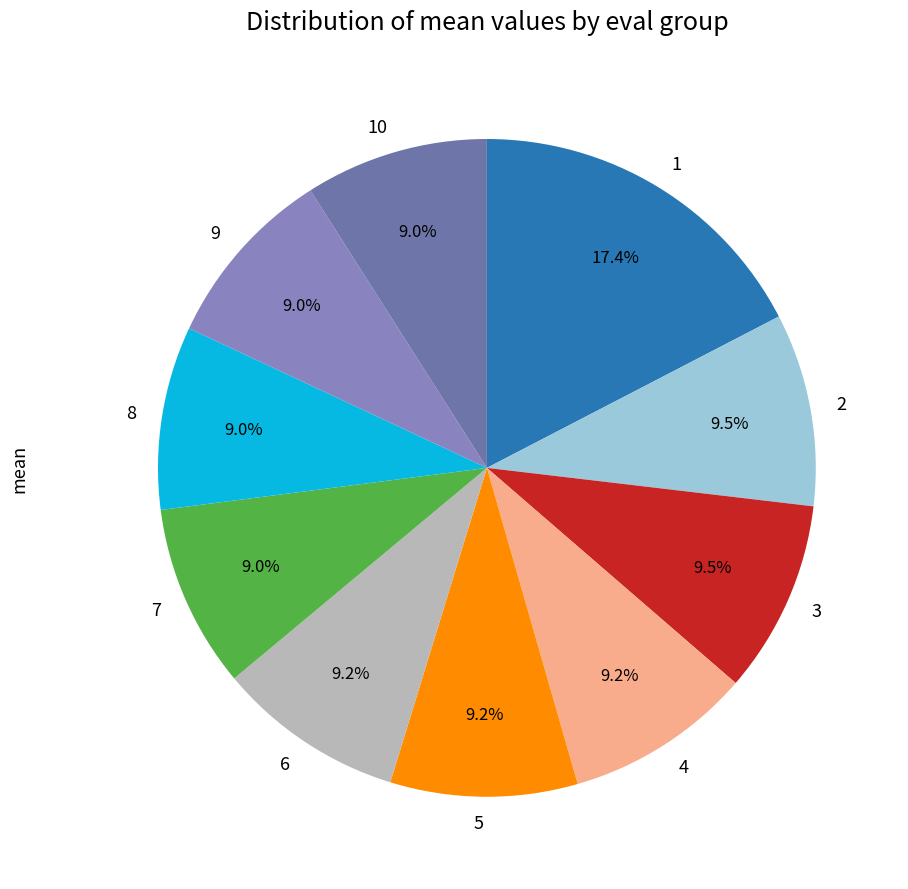

Combined, do 4 and 10 account for over 50%?

No